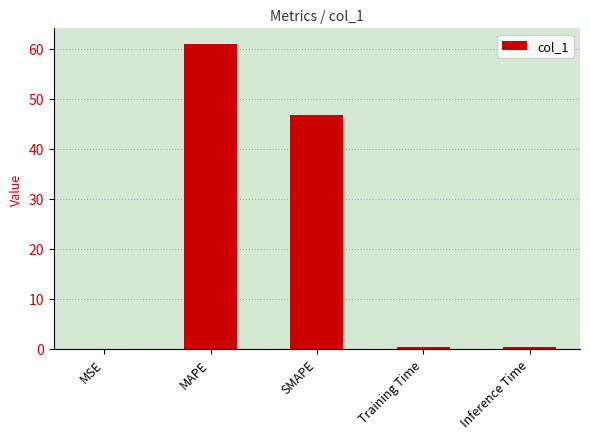

Read the value at MAPE.

61.1